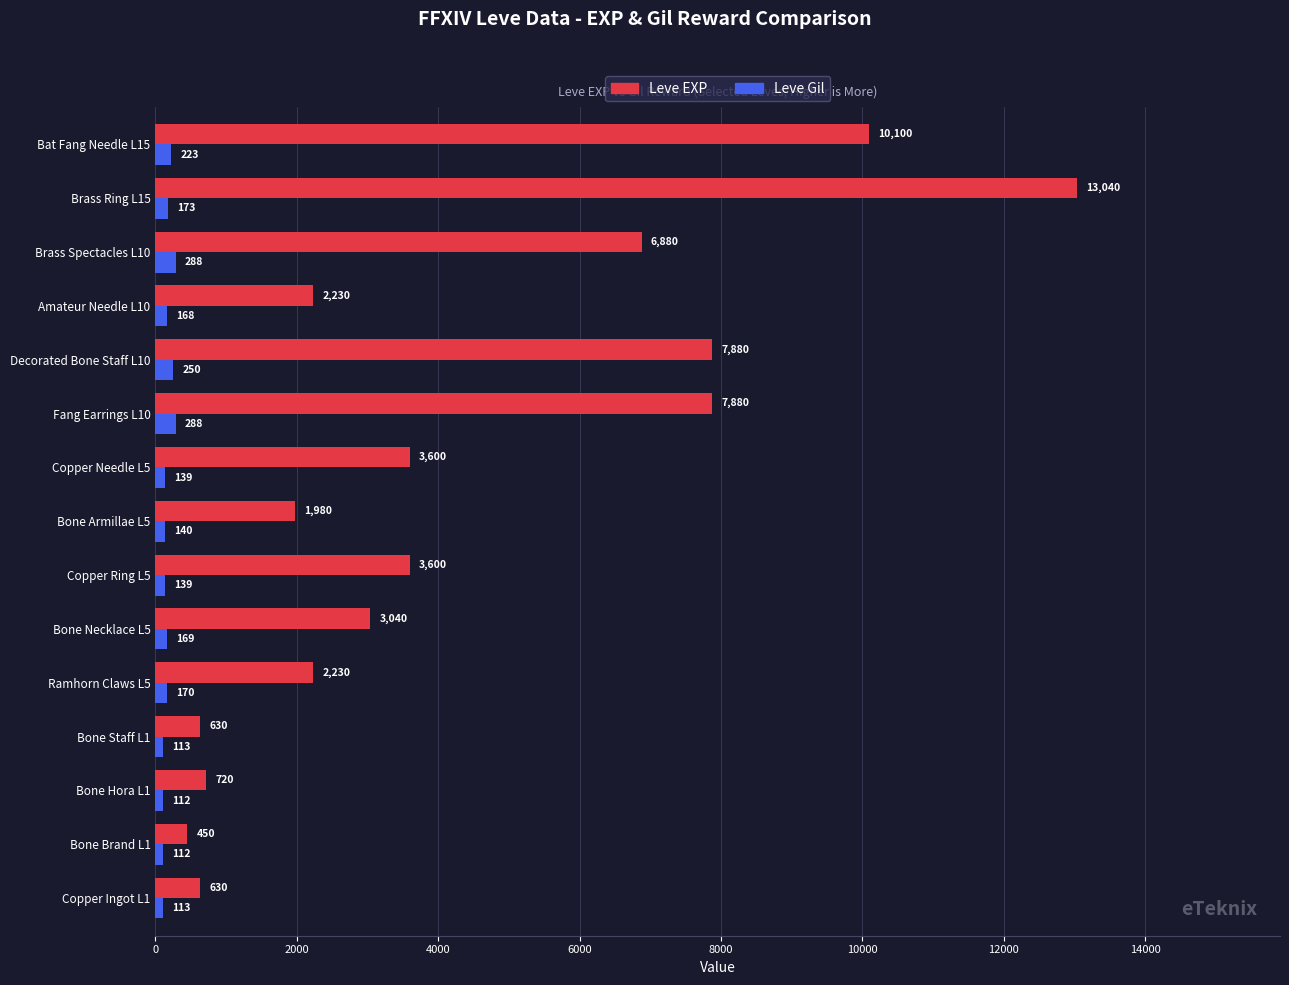

What is the difference between the maximum and minimum values in the Leve Gil series?

176